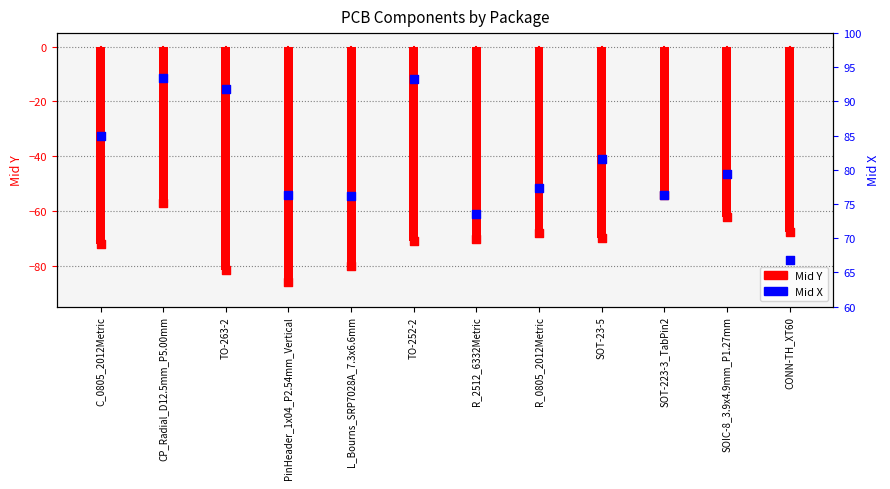

Which series contains the lowest Y value?

Mid Y